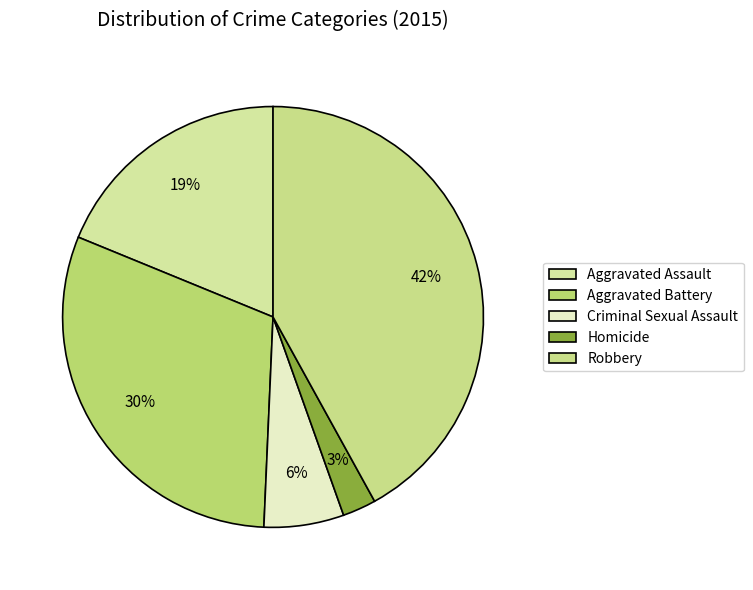

What is the ratio of the value at Aggravated Assault to the value at Aggravated Battery?

0.6